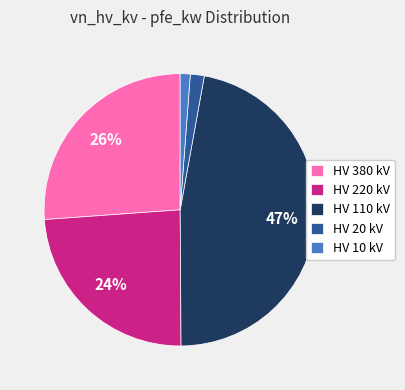

To the nearest percent, what is the difference between the largest and smallest slice percentages?

46%